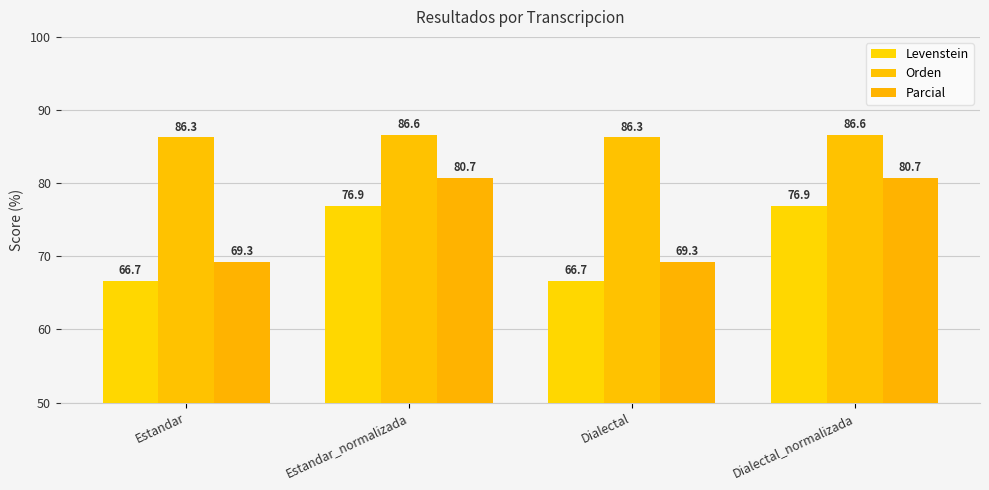

What is the label of the 1st bar from the left?

Estandar